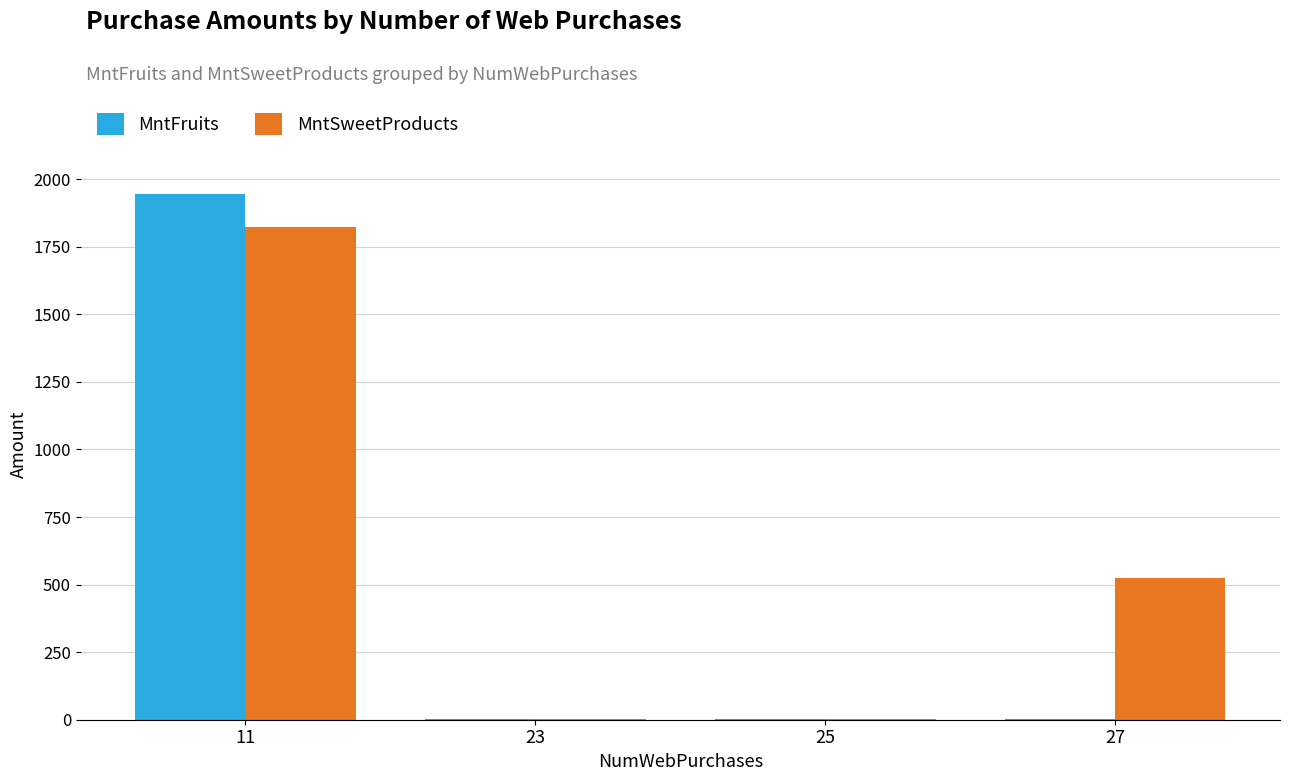

At which category is the sum across all series the highest?

11